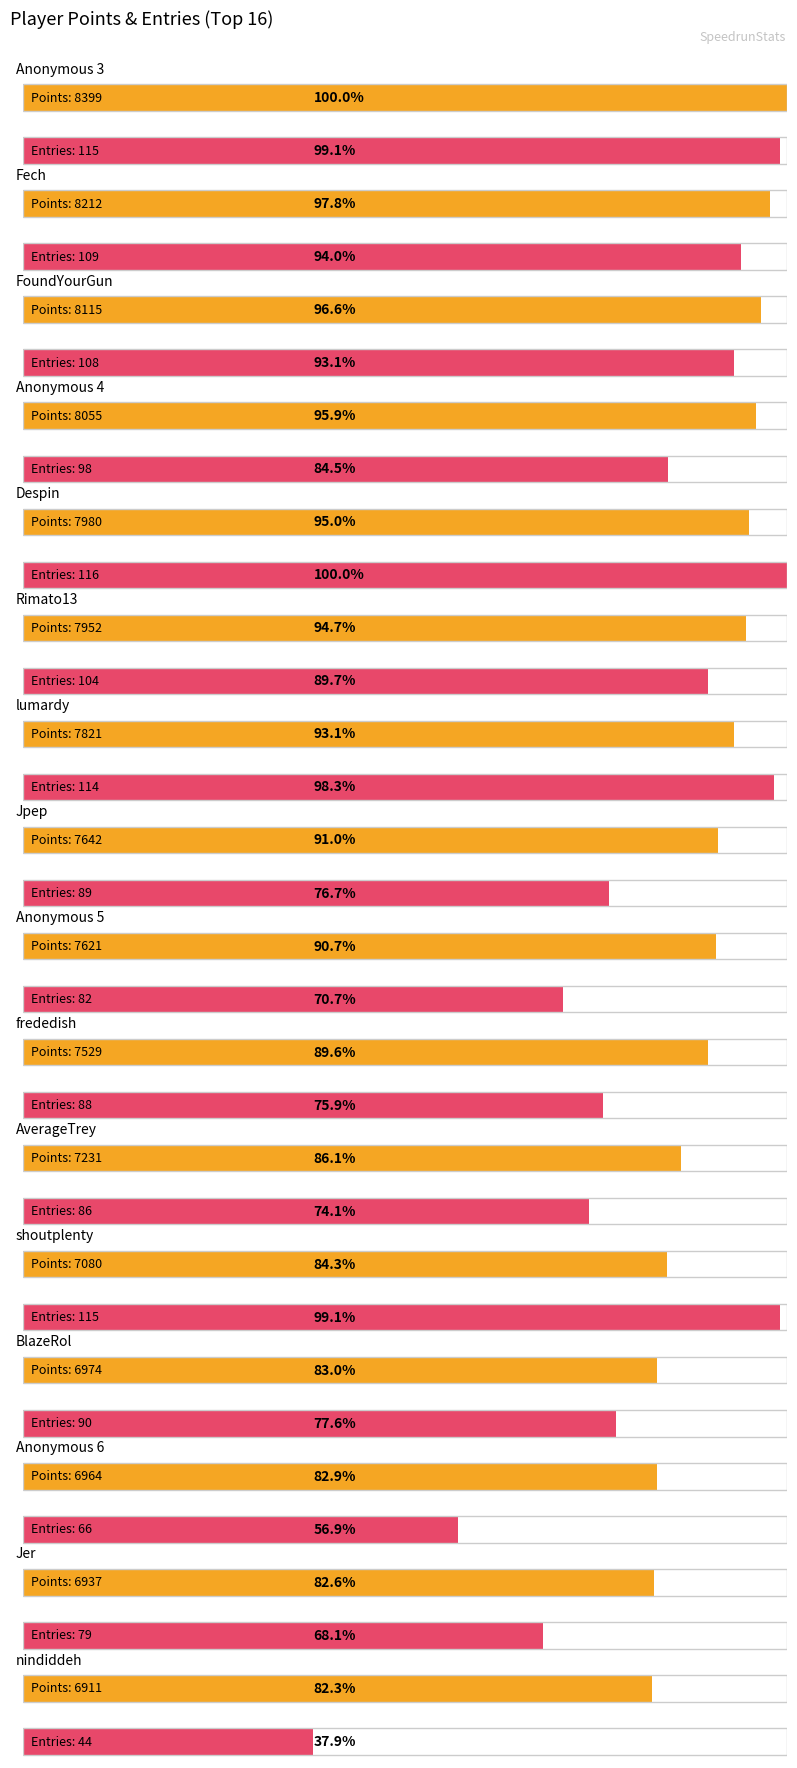

What is the value of the Points bar at the 5th from the left?

7980